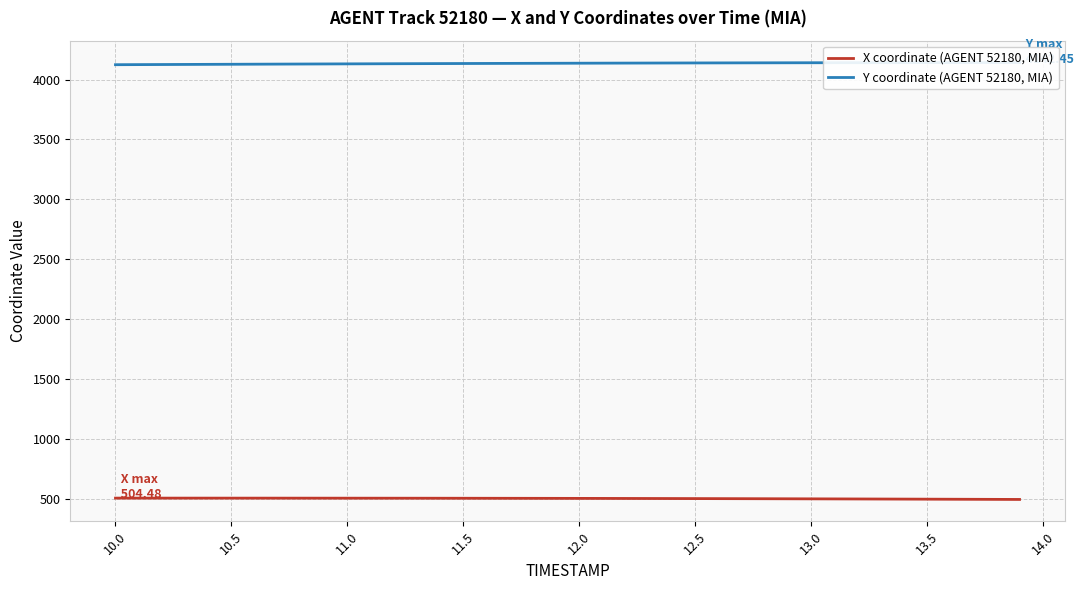

Rank the series by their average value, from highest to lowest.

Y coordinate (AGENT 52180, MIA), X coordinate (AGENT 52180, MIA)